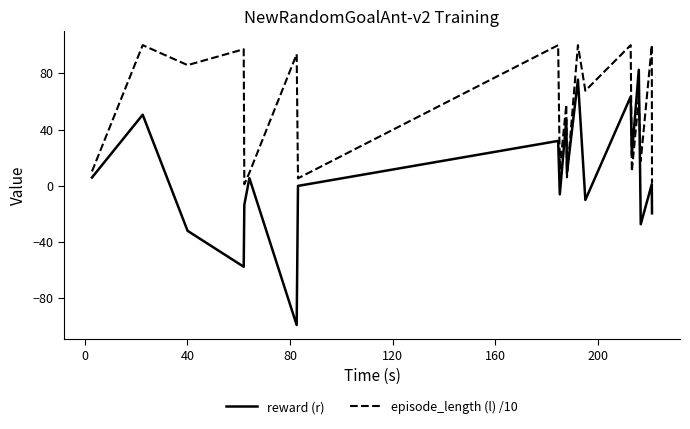

What is the maximum value for episode_length (l) /10?

100.0